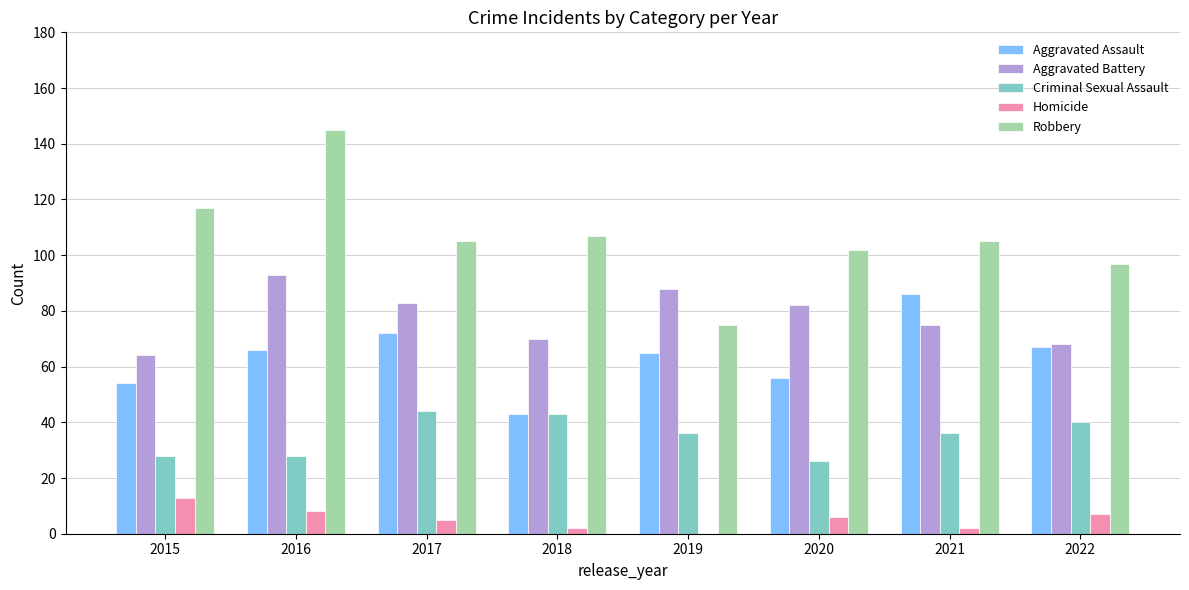

At which label does Criminal Sexual Assault first exceed 36?

2017